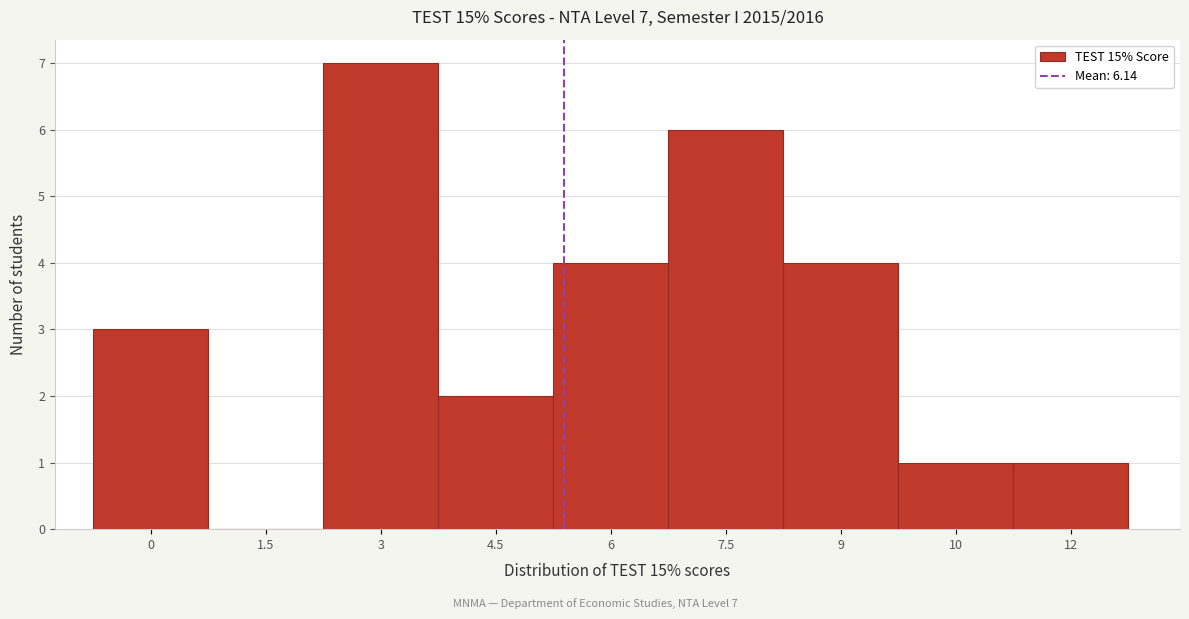

Reading left to right, transcribe all the data shown in this chart.

0=3	1.5=0	3=7	4.5=2	6=4	7.5=6	9=4	10=1	12=1